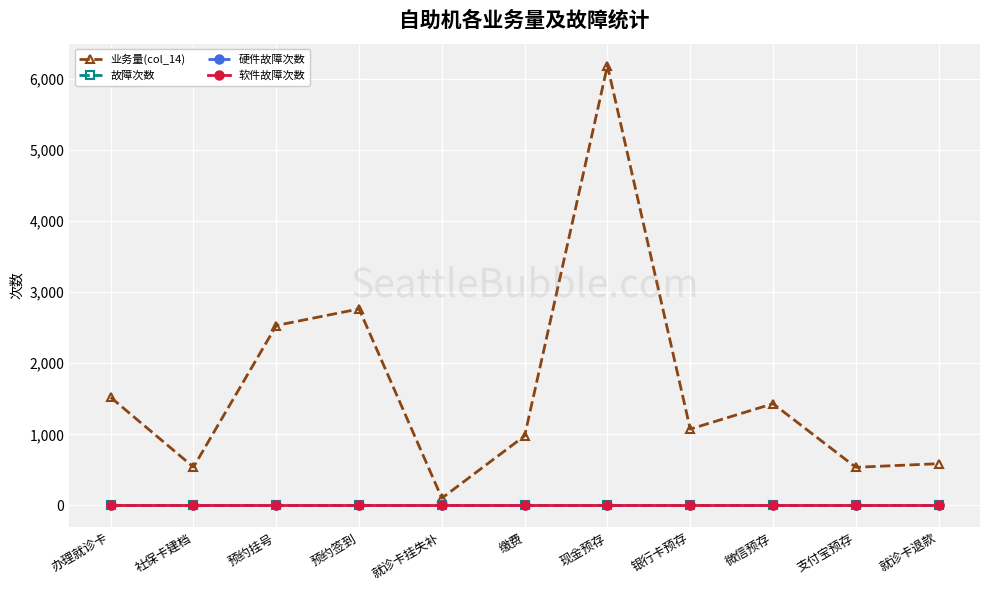

True or false: 软件故障次数 has more than 1 interior local peaks.

False